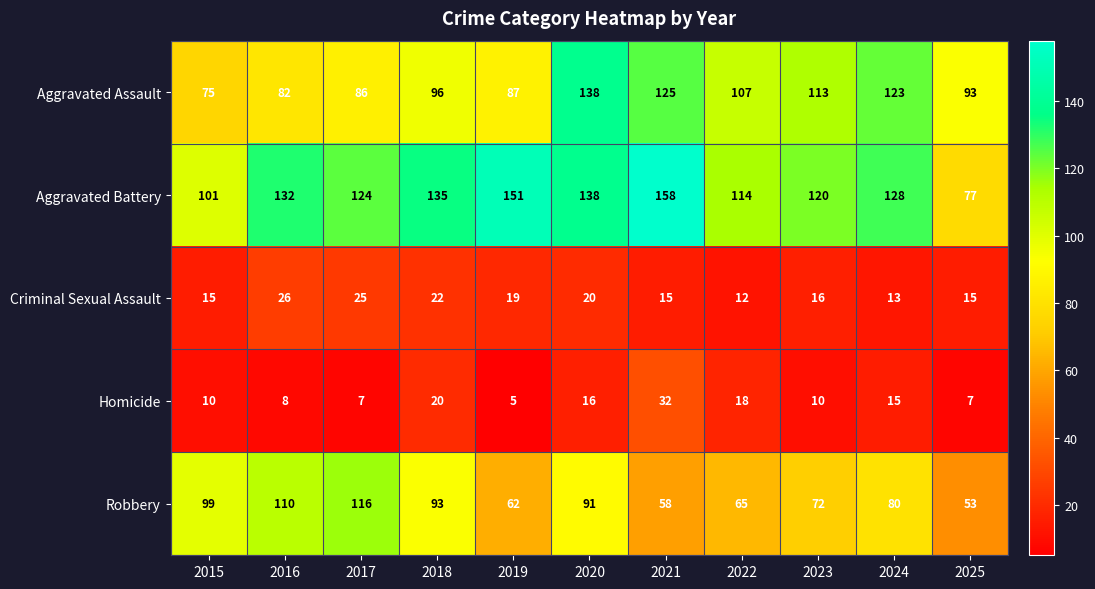

What is the sum of the Aggravated Assault values at 2024 and 2016?

205